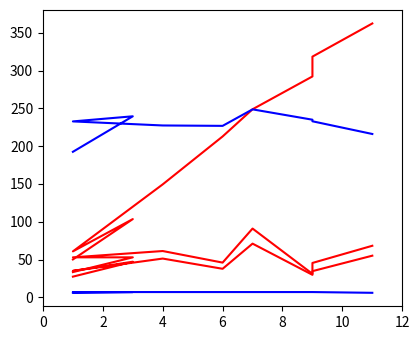

Is the value of col_1 at 10 greater than the value of col_2 at 6?

Yes